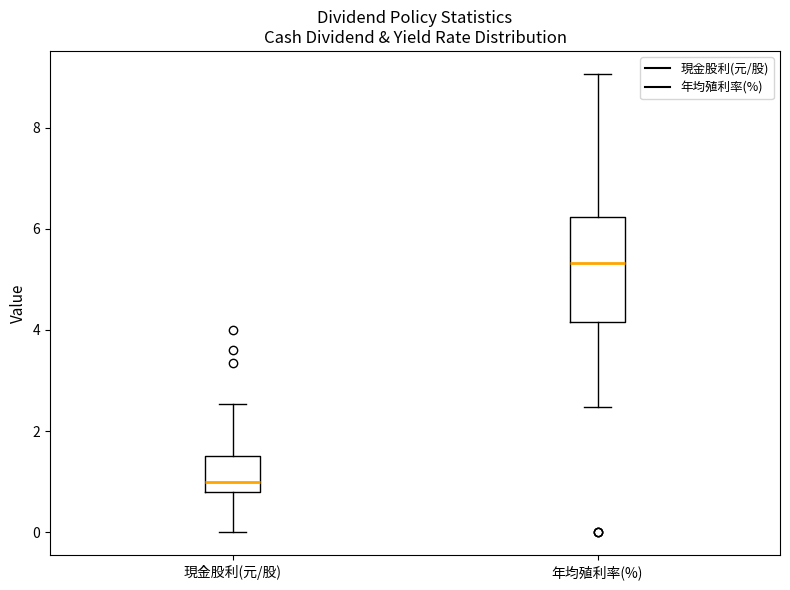

Reading left to right, transcribe this box plot: for each box, give where its median line is, the range the box spans, and where its two whiskers end, as read against the y-axis. The values are not printed on the chart, so give them approximately, as read against the axis.

現金股利(元/股): median 1.0, box 0.8 to 1.6, whiskers 0.0 to 2.6
年均殖利率(%): median 5.4, box 4.2 to 6.2, whiskers 2.4 to 9.0